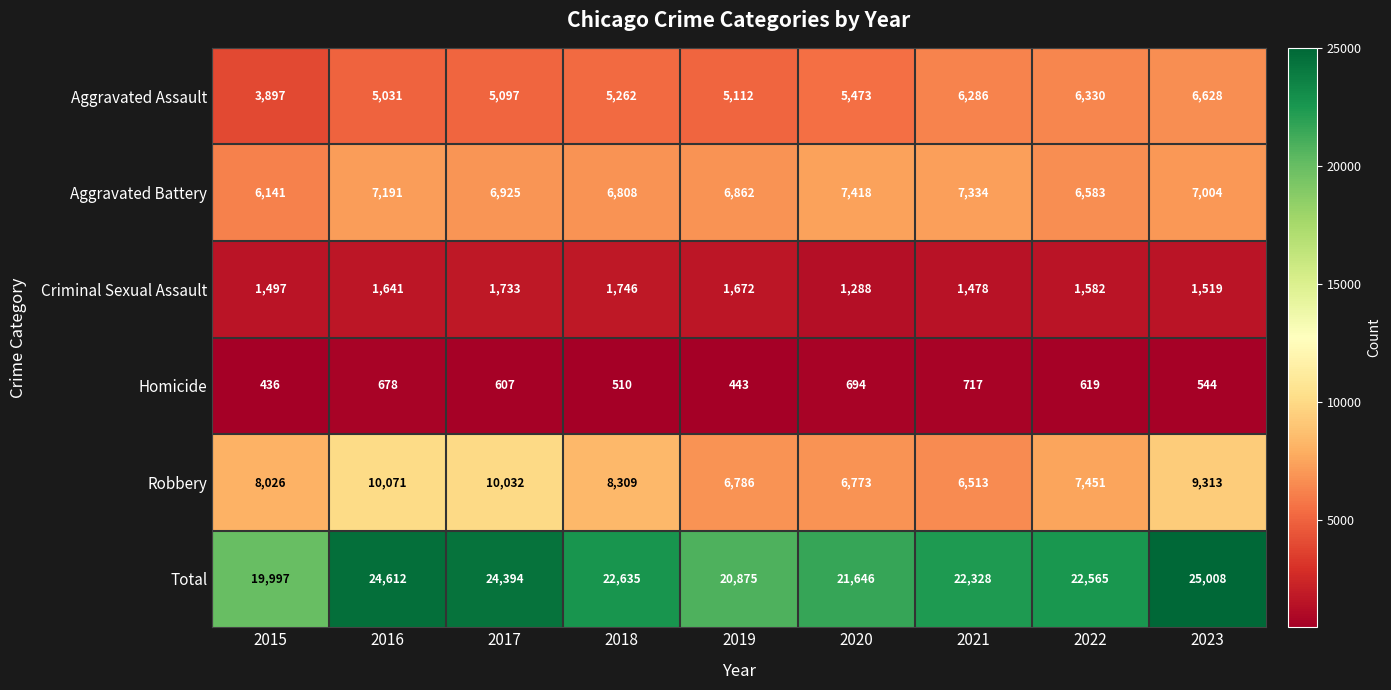

What is the sum of all Criminal Sexual Assault values?

14156